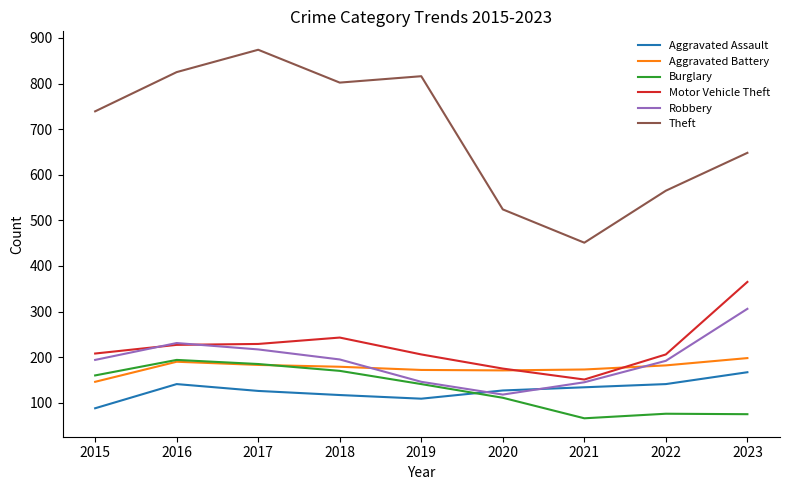

What is the difference between the maximum and minimum values in the Aggravated Assault series?

79